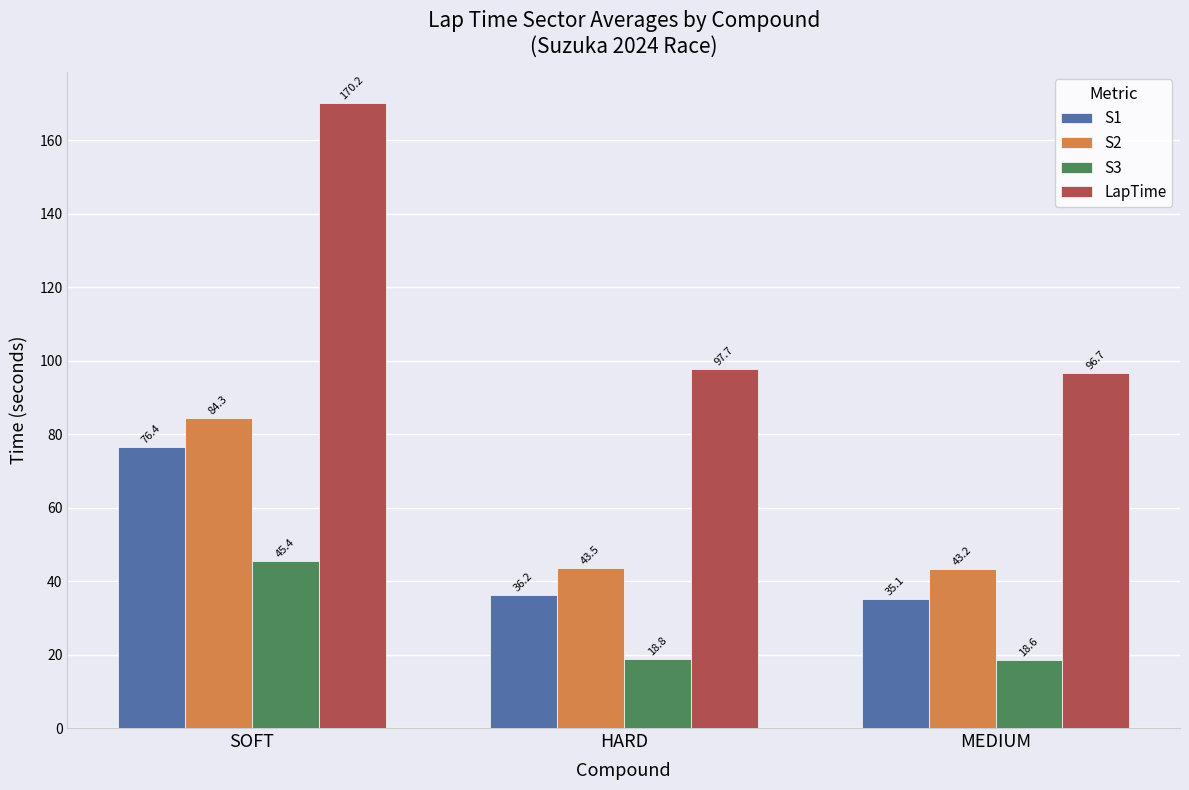

How many groups of bars are there?

3